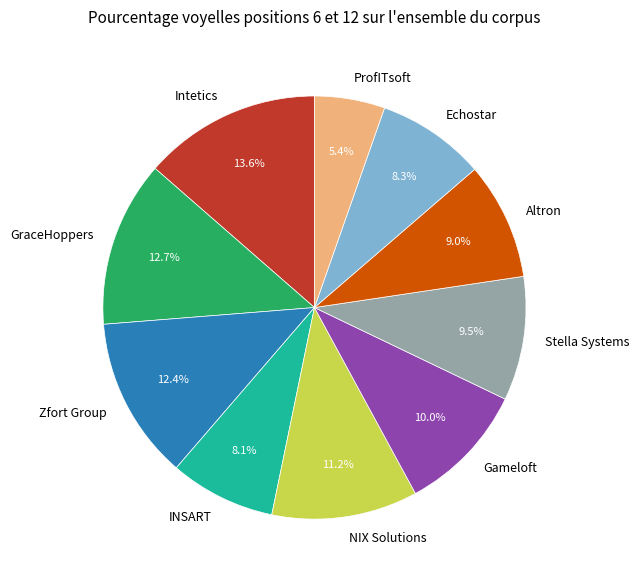

To the nearest percent, what is the average slice percentage?

10%